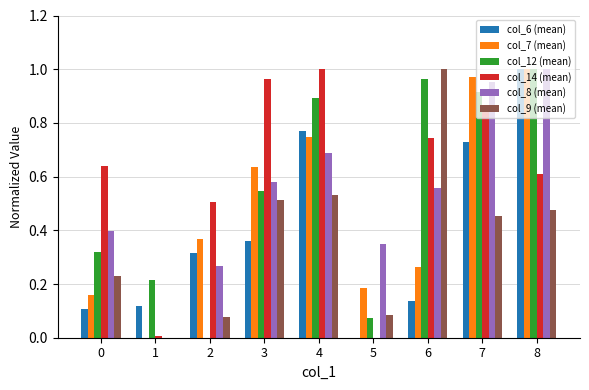

Are the bars grouped side by side (vs. stacked)?

Yes